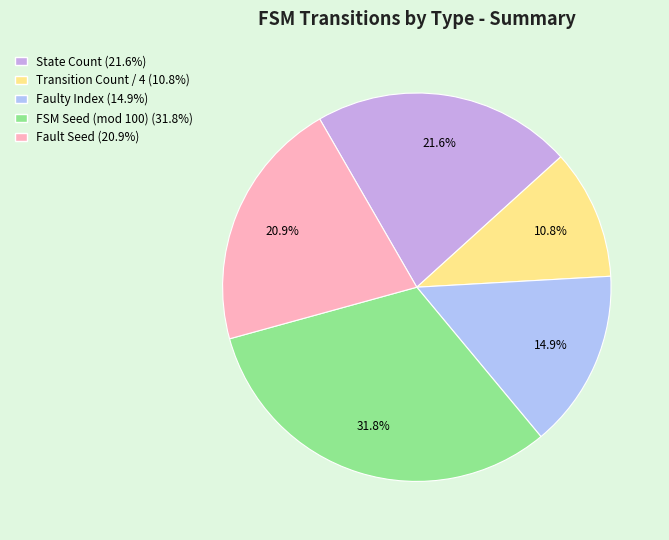

Is there a majority slice in this chart?

No